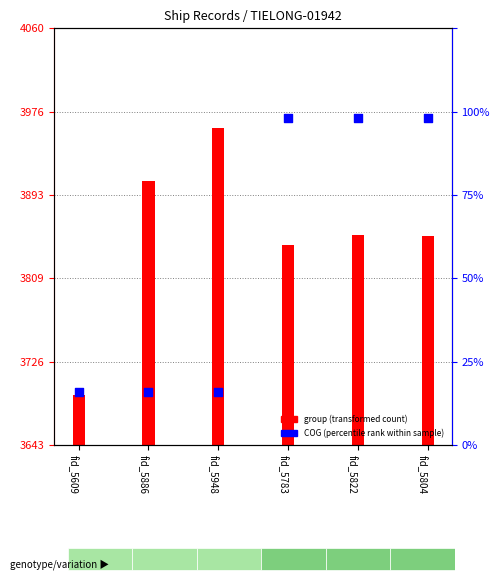

Is the value of COG (percentile rank within sample) at fid_5822 greater than the value of group (transformed count) at fid_5804?

Yes